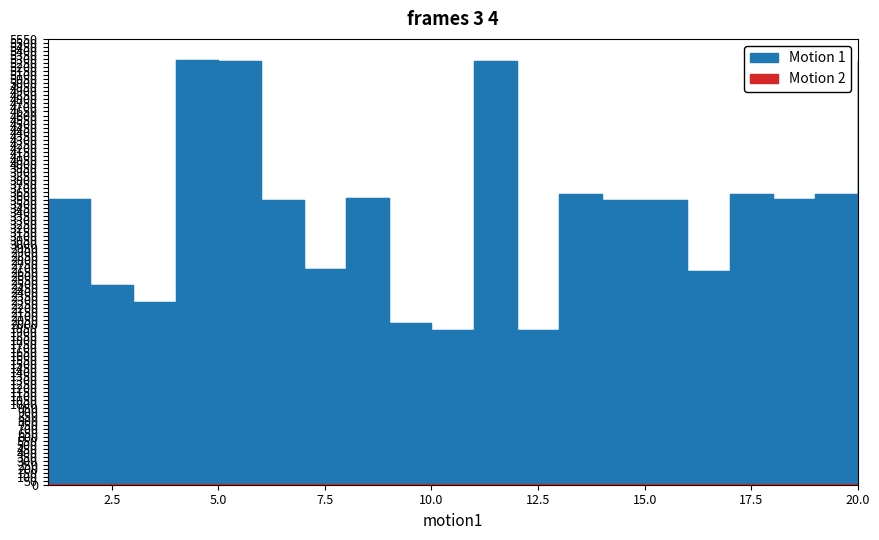

Rank the series at 2 from lowest to highest value.

Motion 2, Motion 1